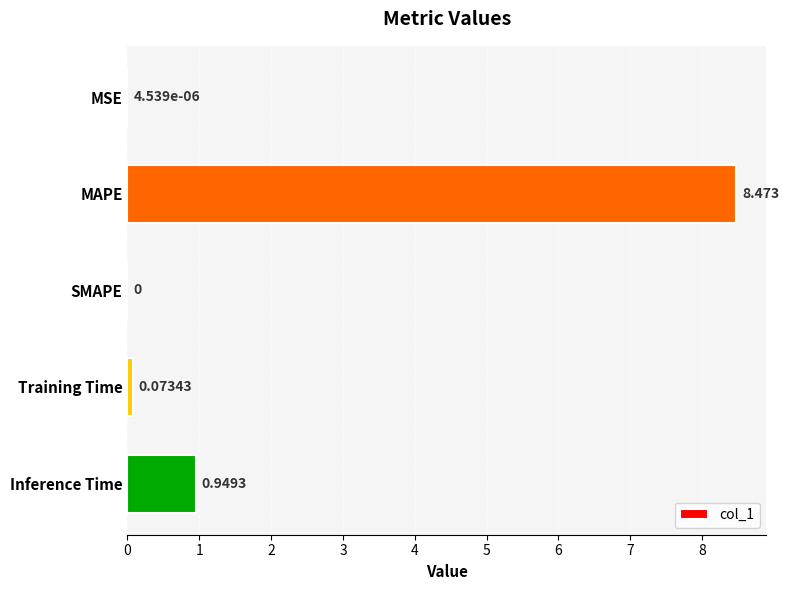

Which label corresponds to the largest value in the chart?

MAPE